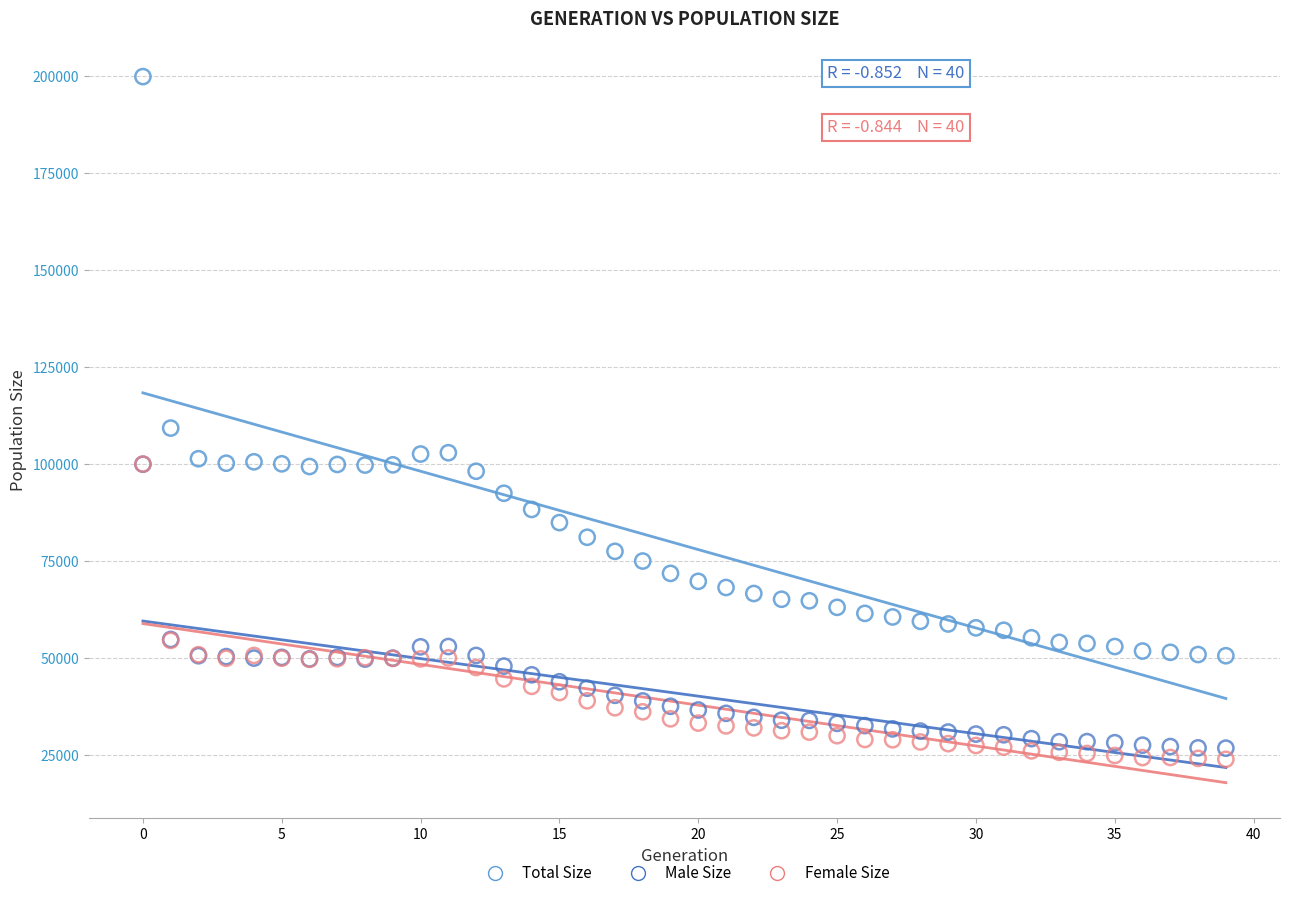

Which series has the widest spread of Y values?

Total Size